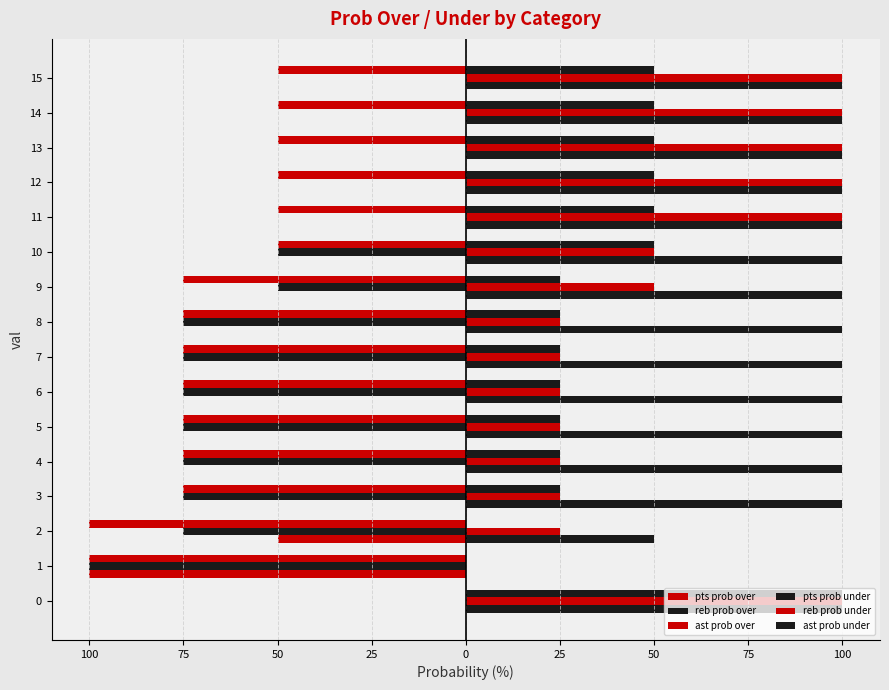

What is the sum of all pts prob over values?

-1025